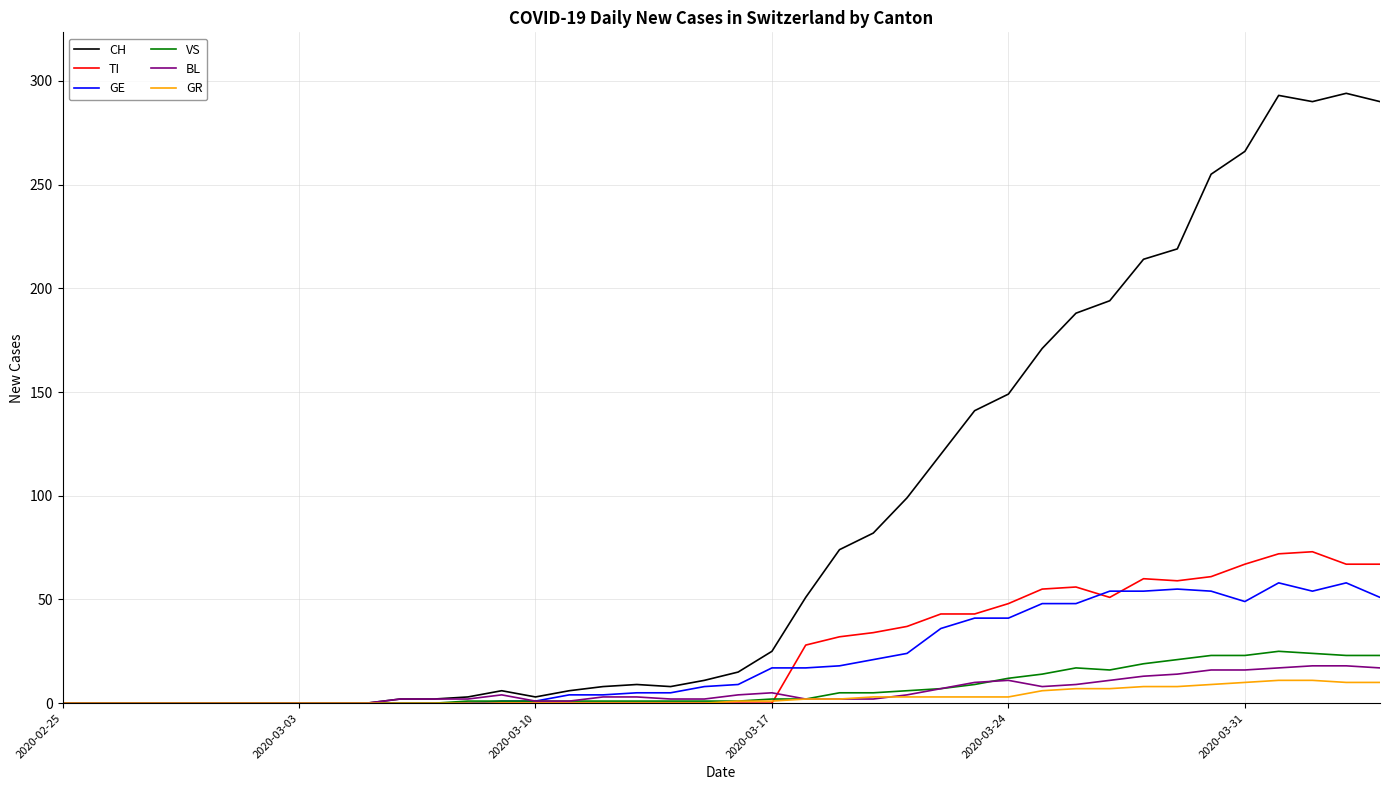

Which series has the widest spread of values?

CH